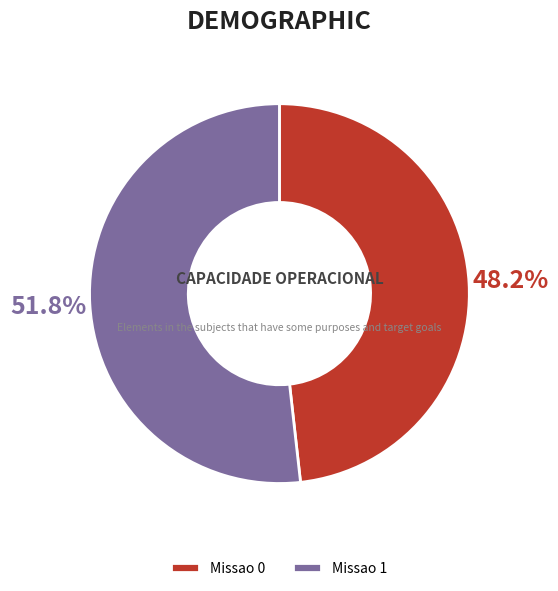

Count the number of slices in the pie.

2